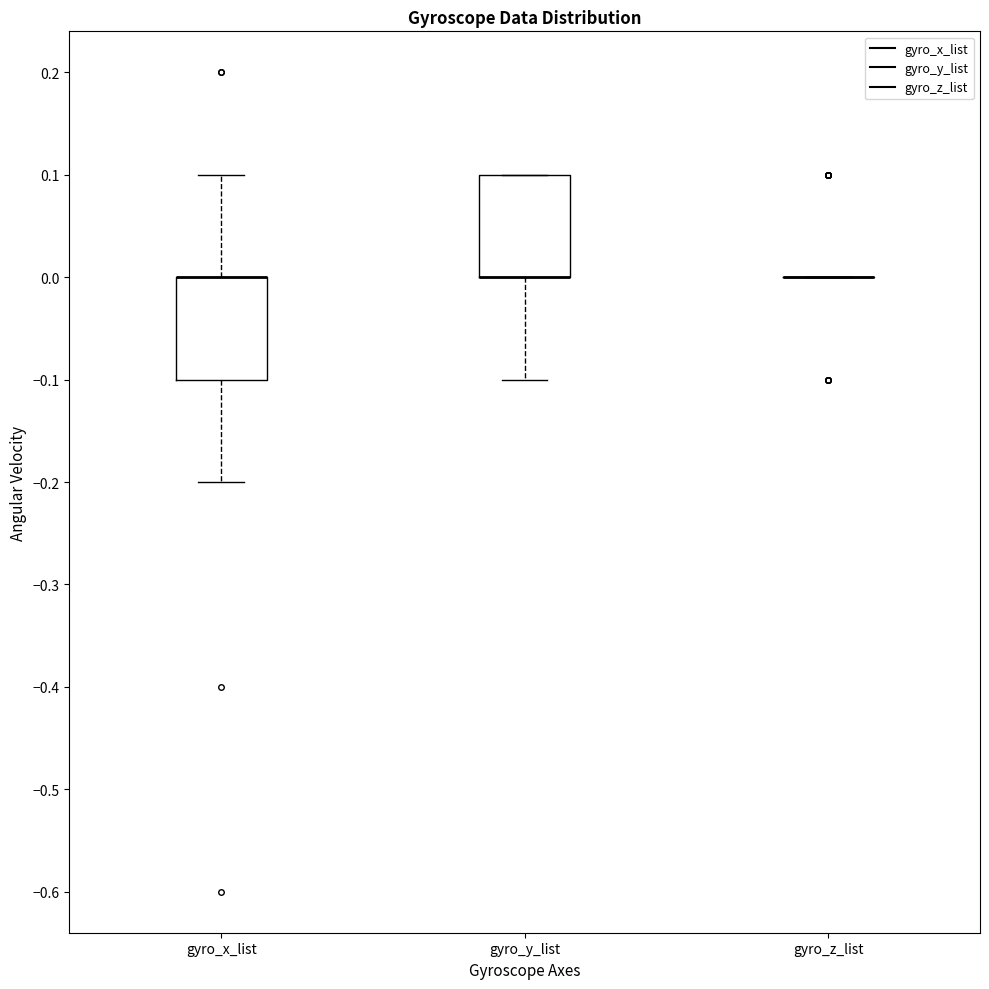

Reading left to right, transcribe this box plot: for each box, give where its median line is, the range the box spans, and where its two whiskers end, as read against the y-axis. The values are not printed on the chart, so give them approximately, as read against the axis.

gyro_x_list: median 0.0 (drawn on the box's upper edge), box -0.1 to 0.0, whiskers -0.2 to 0.1
gyro_y_list: median 0.0 (drawn on the box's lower edge), box 0.0 to 0.1, whiskers -0.1 to 0.1
gyro_z_list: box collapsed to a line at 0.0, whiskers 0.0 to 0.0